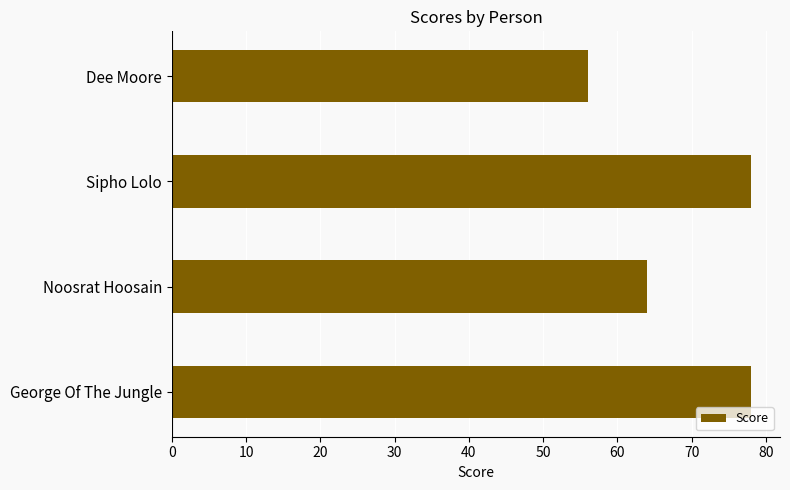

The value at Noosrat Hoosain is 90. True or false?

False